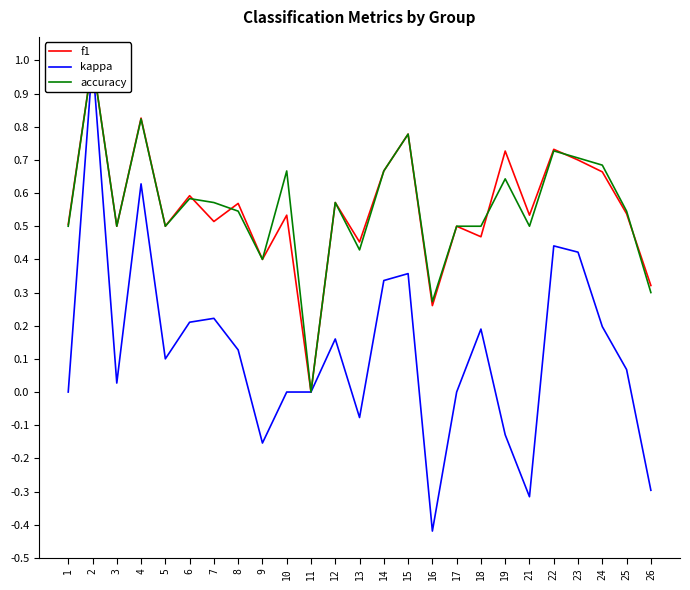

What is the smallest value displayed?

-0.4